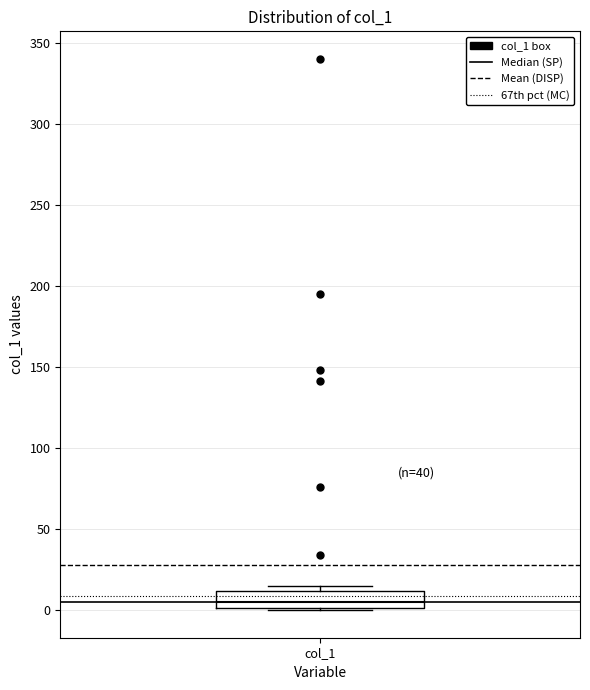

Read this box plot against the y-axis: the position of the median line, the range covered by the box, and the ends of both whiskers. The values are not printed on the chart, so give them approximately, as read against the axis.

median 5, box 0 to 10, whiskers 0 to 15